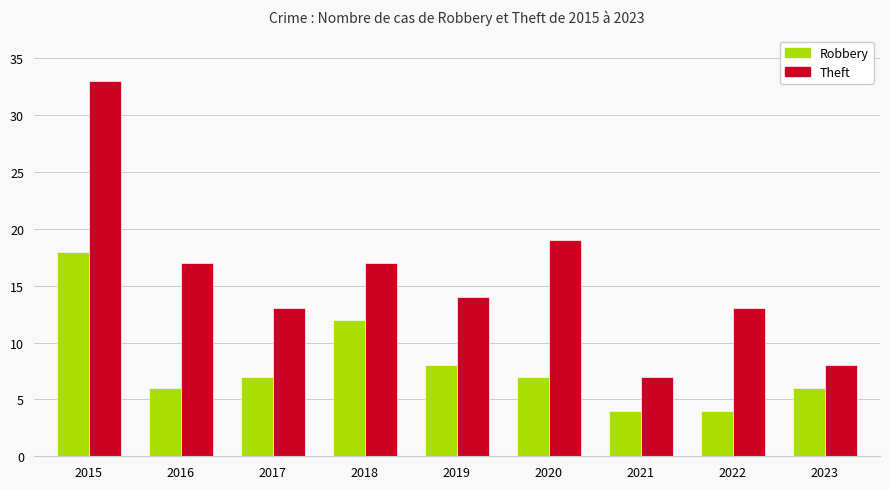

Reading left to right, transcribe all the data shown in this chart.

Robbery: 2015=18	2016=6	2017=7	2018=12	2019=8	2020=7	2021=4	2022=4	2023=6
Theft: 2015=33	2016=17	2017=13	2018=17	2019=14	2020=19	2021=7	2022=13	2023=8